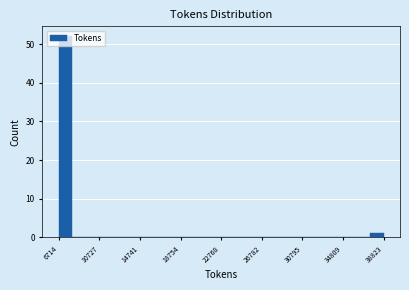

Read against the x-axis, roughly where is the centre of the tallest bar?

7500